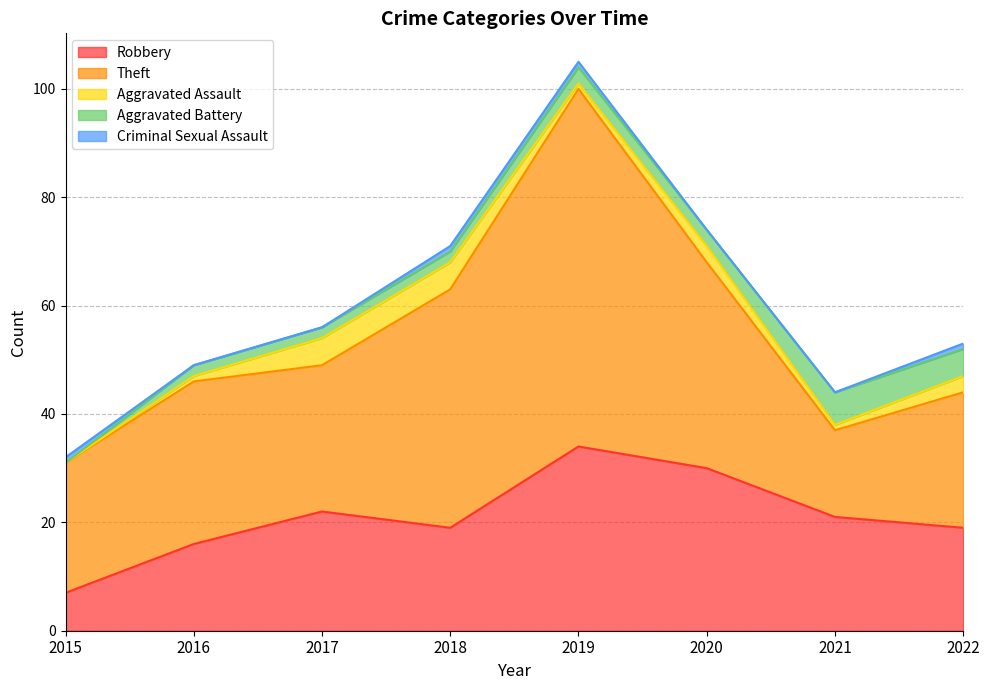

List the series in order of their peak value, highest first.

Theft, Robbery, Aggravated Battery, Aggravated Assault, Criminal Sexual Assault